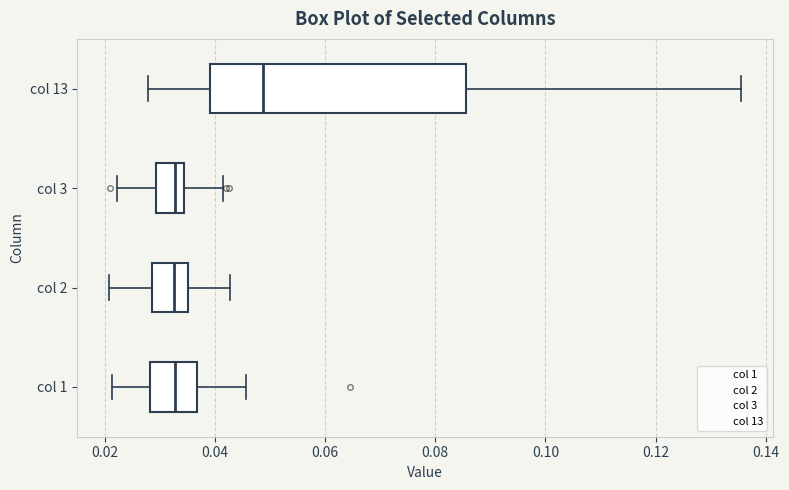

Reading bottom to top, read every box against the x-axis: the position of its median line, the range the box covers, and the ends of its whiskers. The values are not printed on the chart, so give them approximately, as read against the axis.

col 1: median 0.032, box 0.028 to 0.036, whiskers 0.022 to 0.046
col 2: median 0.032, box 0.028 to 0.036, whiskers 0.020 to 0.042
col 3: median 0.032, box 0.030 to 0.034, whiskers 0.022 to 0.042
col 13: median 0.048, box 0.040 to 0.086, whiskers 0.028 to 0.136